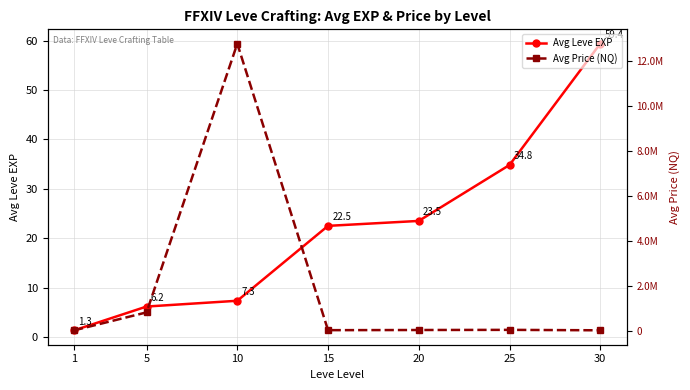

Where is the first local minimum for Avg Price (NQ)?

15